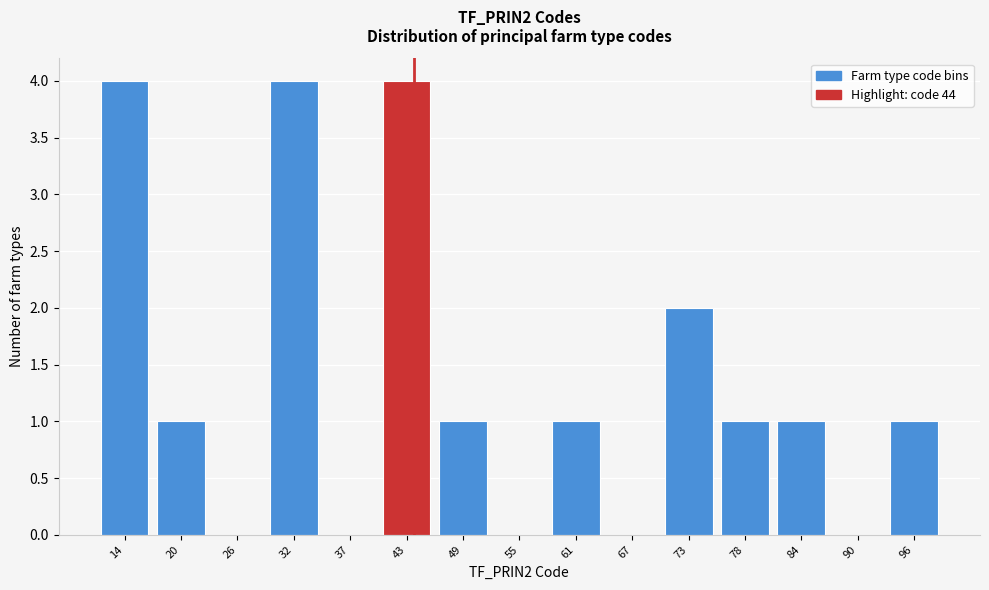

How tall is the bar that spans 76 to 81 on the x-axis? Neither the bar edges nor the heights are printed on the chart, so give them approximately, as read against the axes.

1